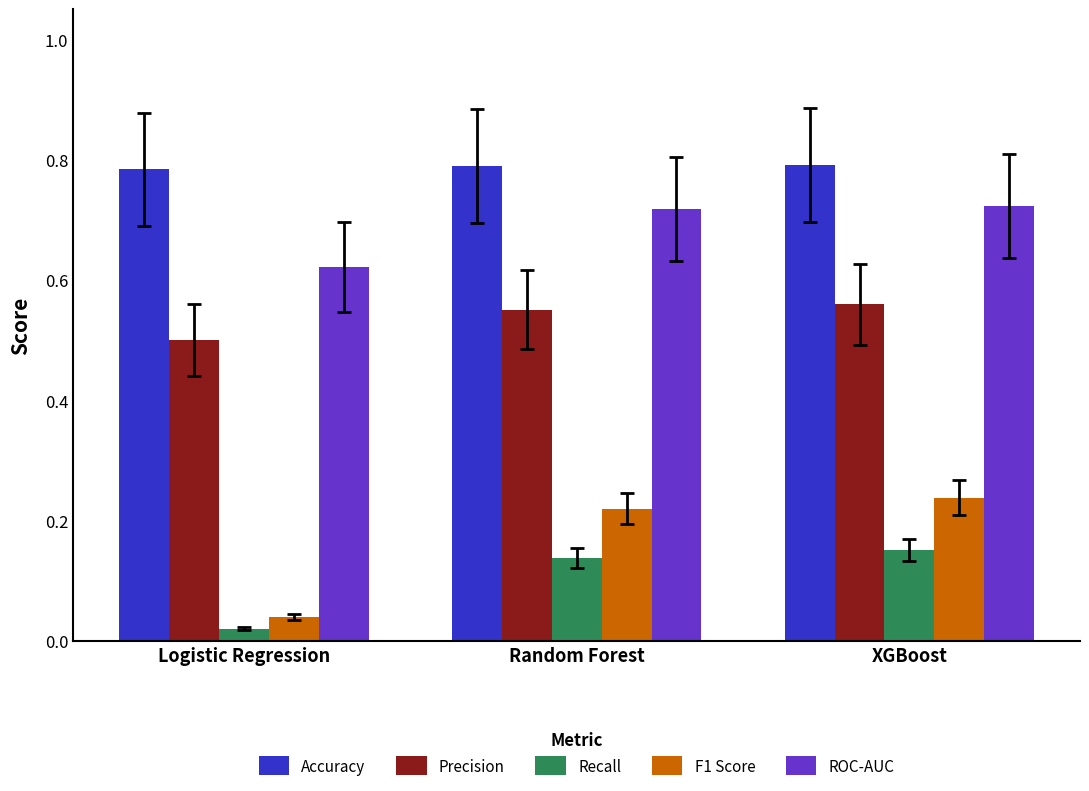

Which series has the widest spread of values?

F1 Score